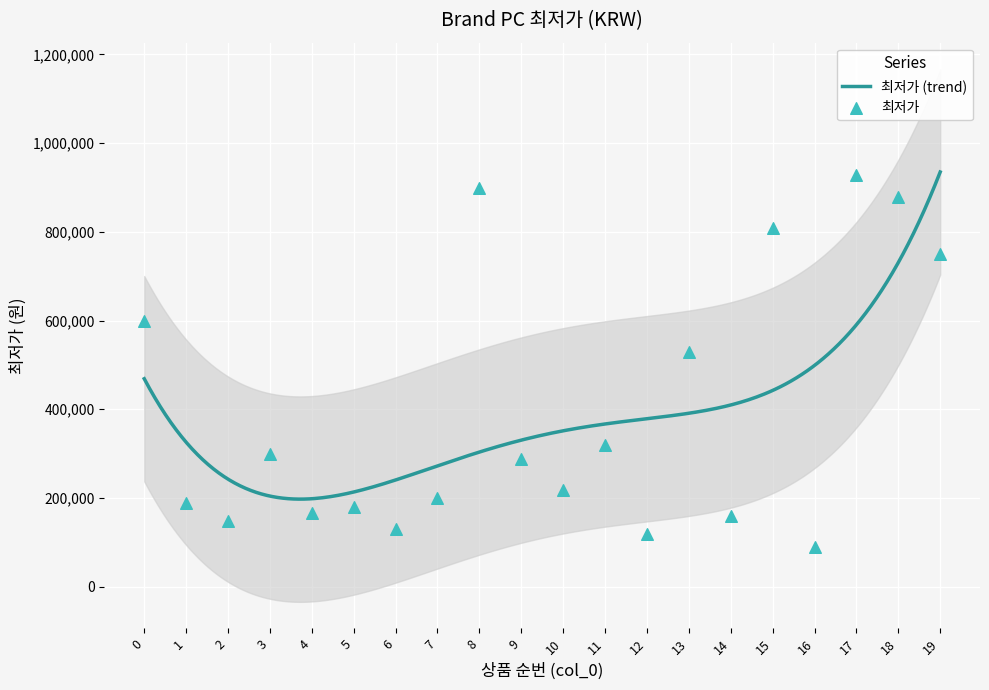

Which has a higher value, 14 or 18?

18